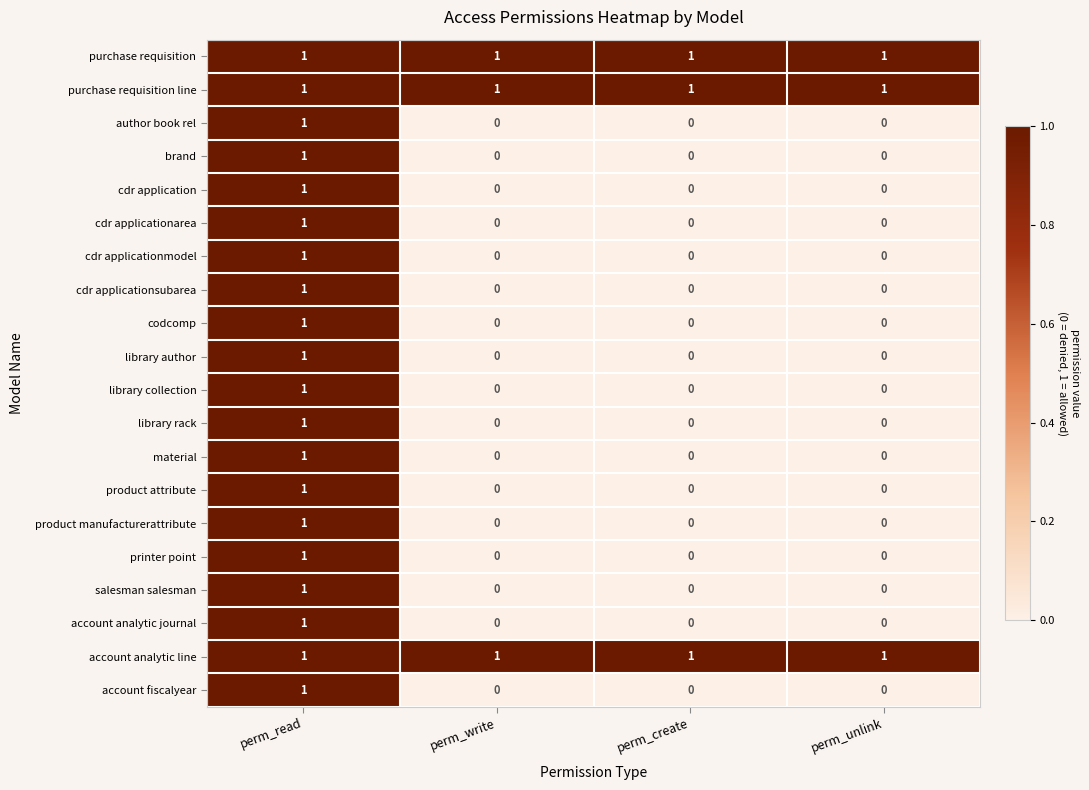

What is the total value across all series at perm_unlink?

3